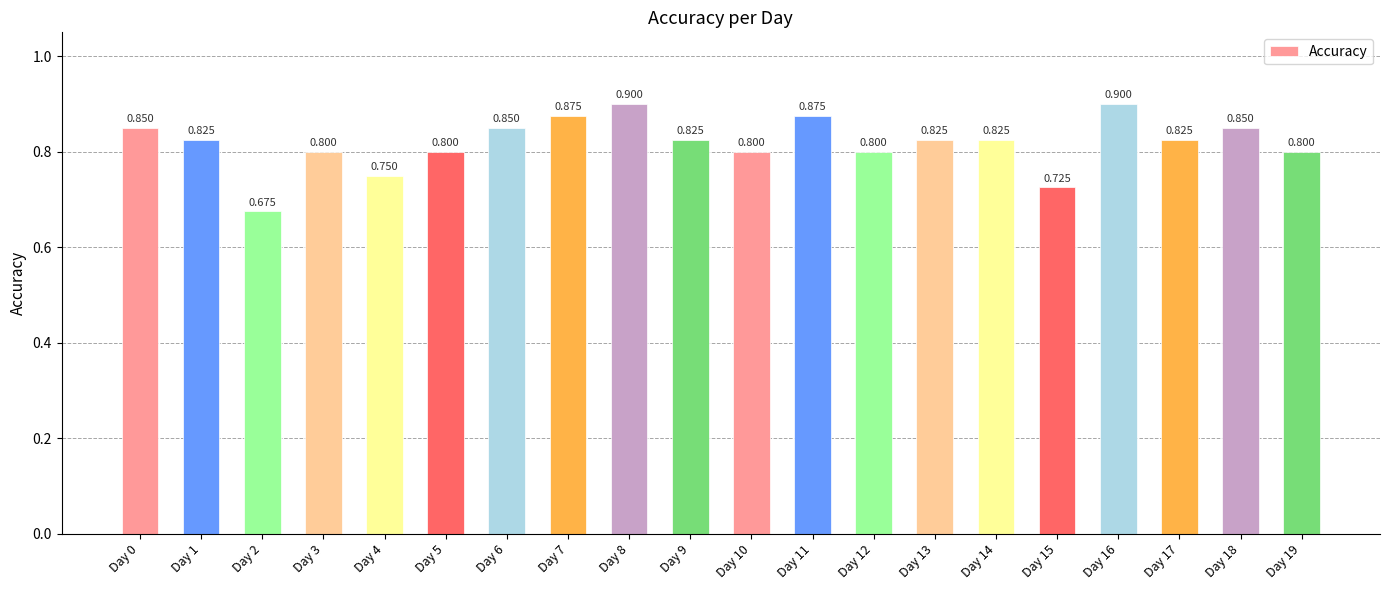

True or false: the data shows 0.9 at Day 11.

True